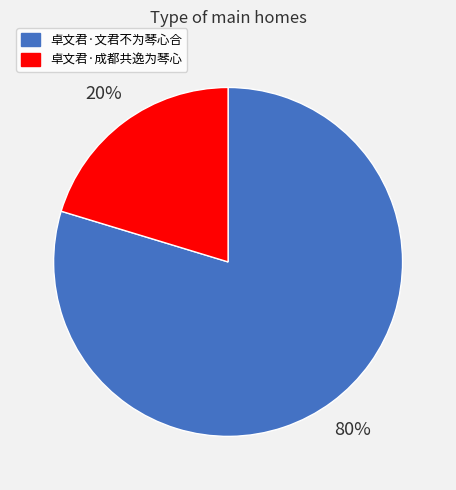

Is there a majority slice in this chart?

Yes